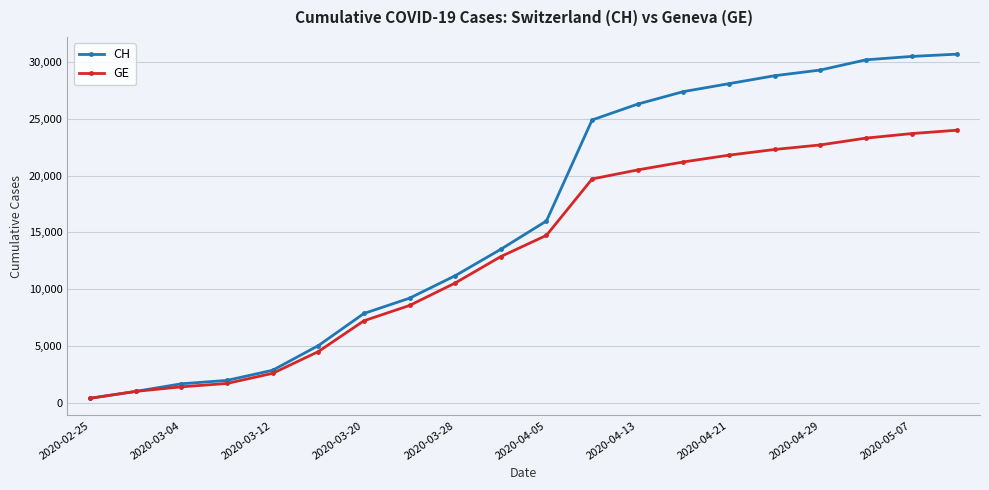

Which series has the widest spread of values?

CH